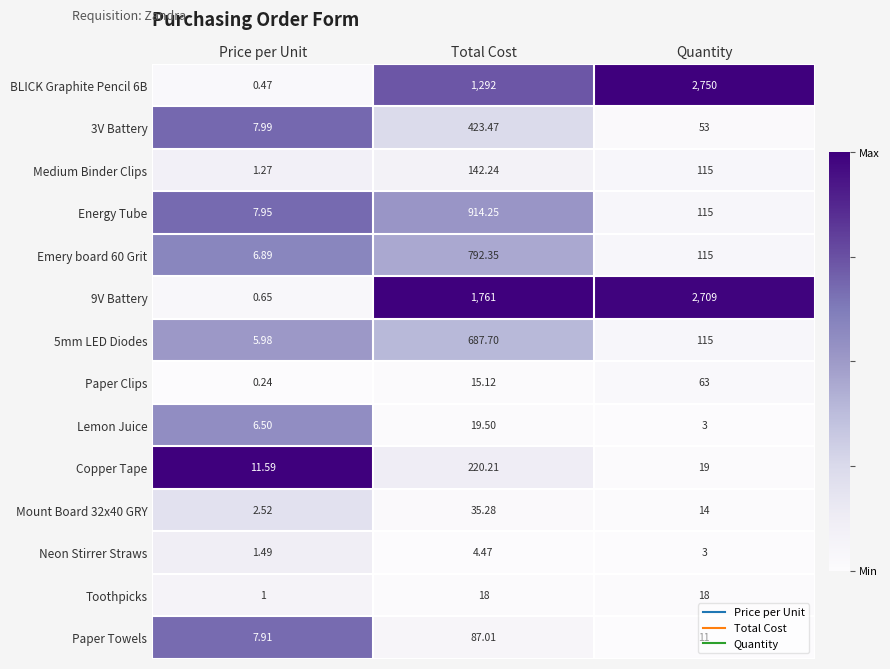

At which label does Paper Towels first exceed 11?

Total Cost